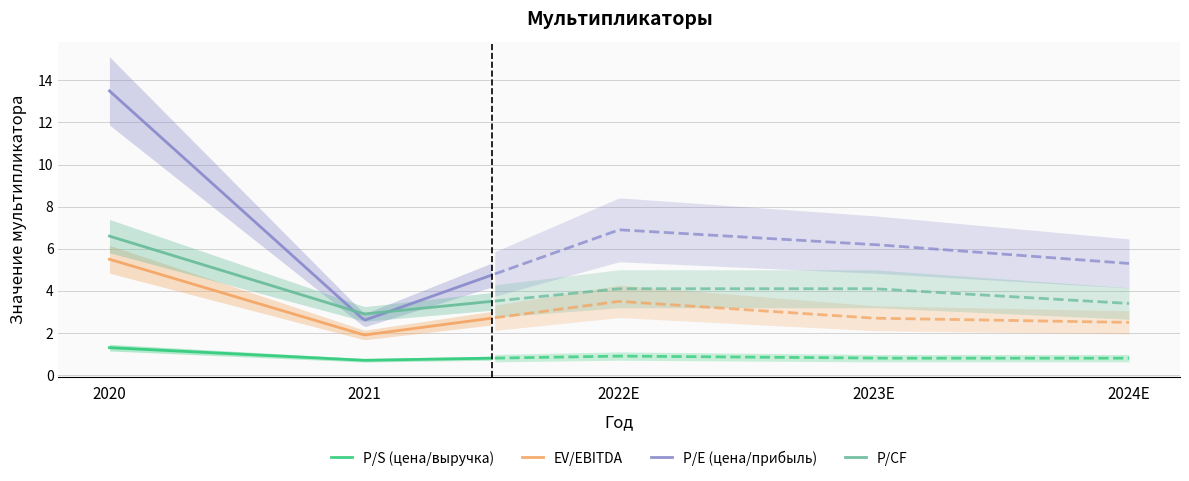

How many lines are shown in the chart?

4